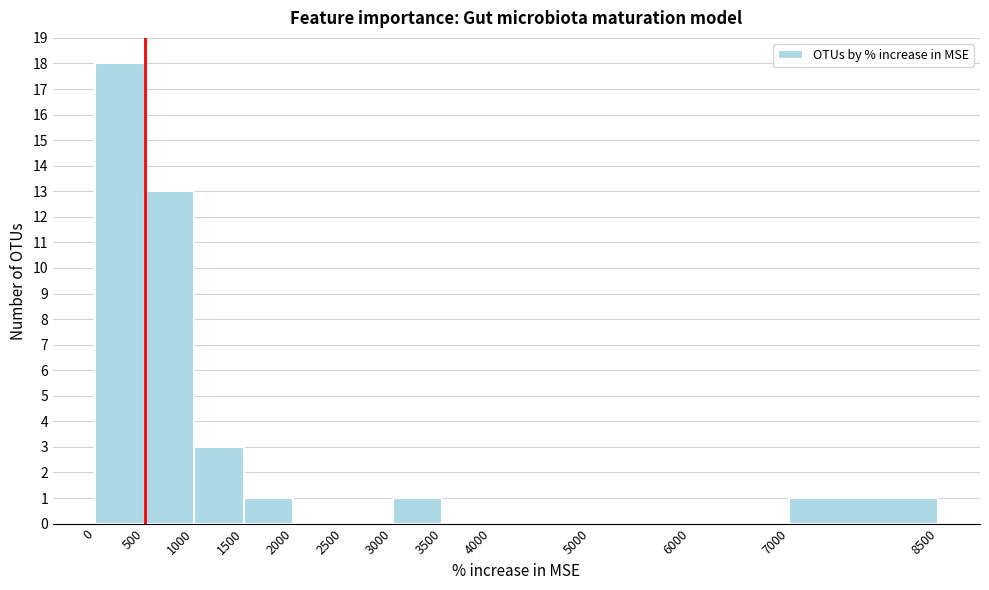

Which range on the x-axis has the tallest bar?

0 to 500